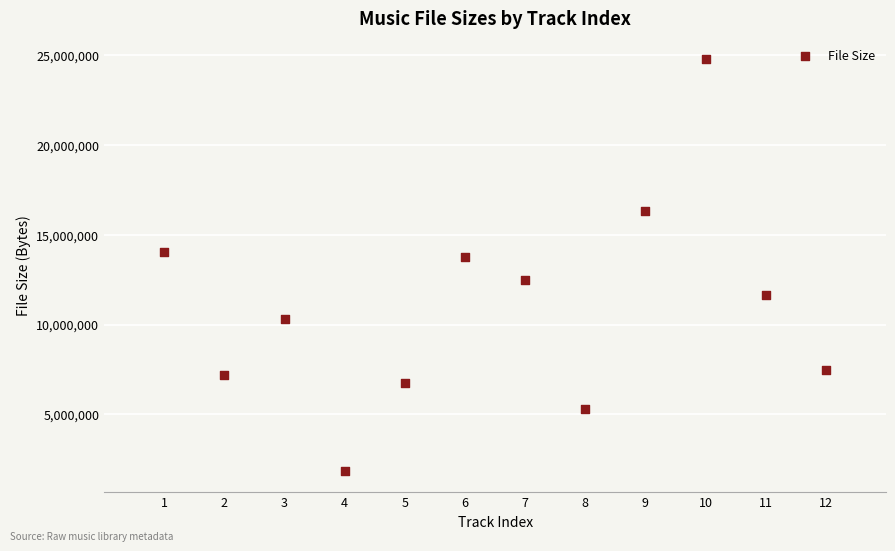

What Y value in the scatter plot is closest to 13304473?

13749215